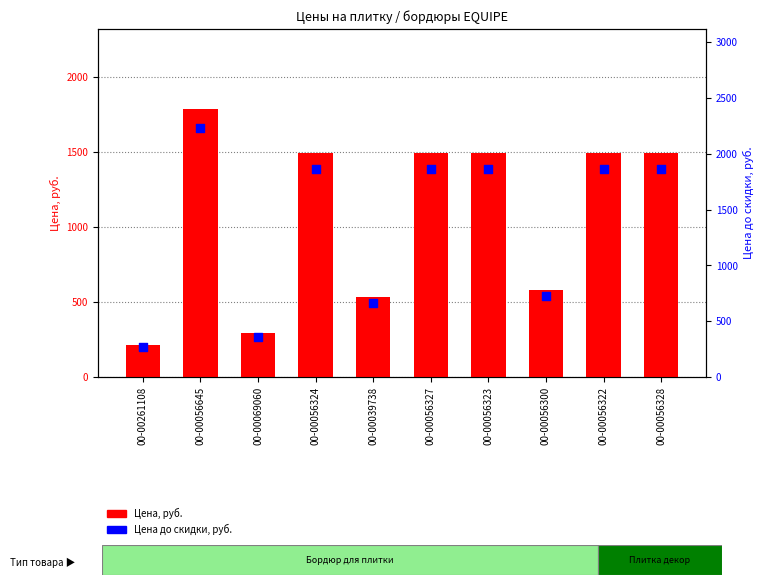

What are all the series names shown in the legend?

Цена, руб., Цена до скидки, руб.